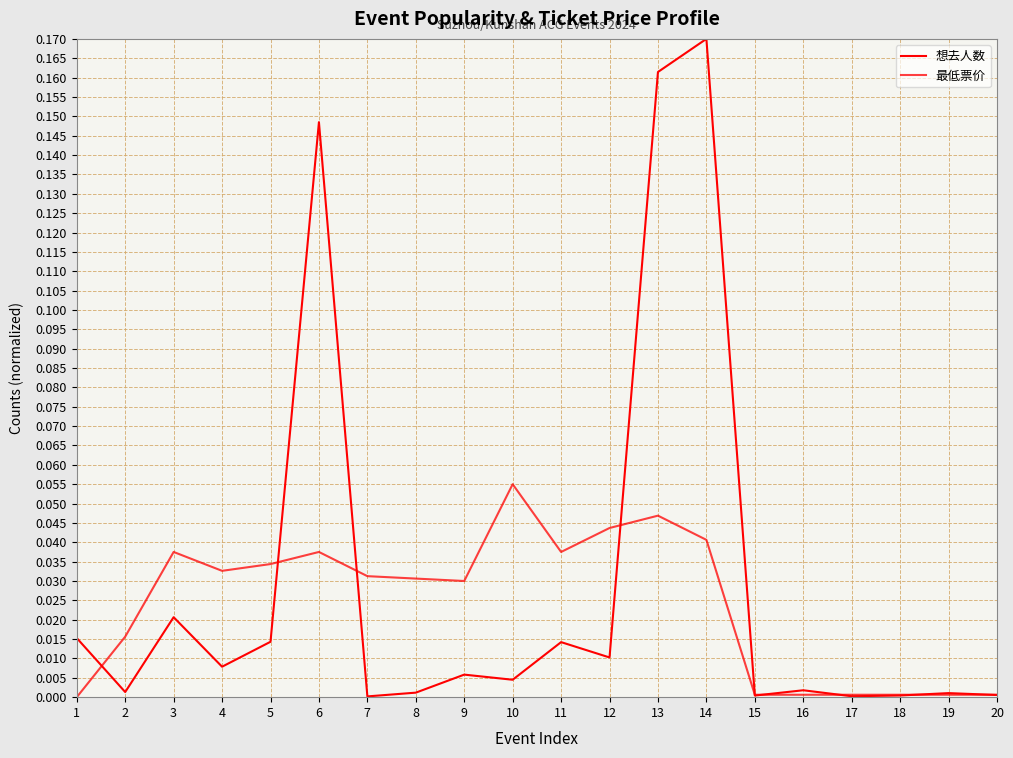

Which label corresponds to the largest value in the chart?

14